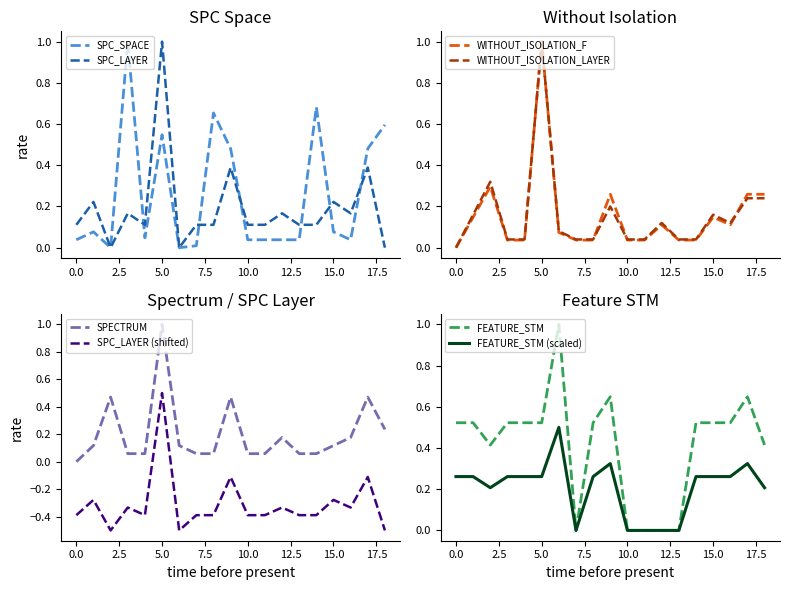

True or false: FEATURE_STM has a value of 0.9 at 5.0.

False